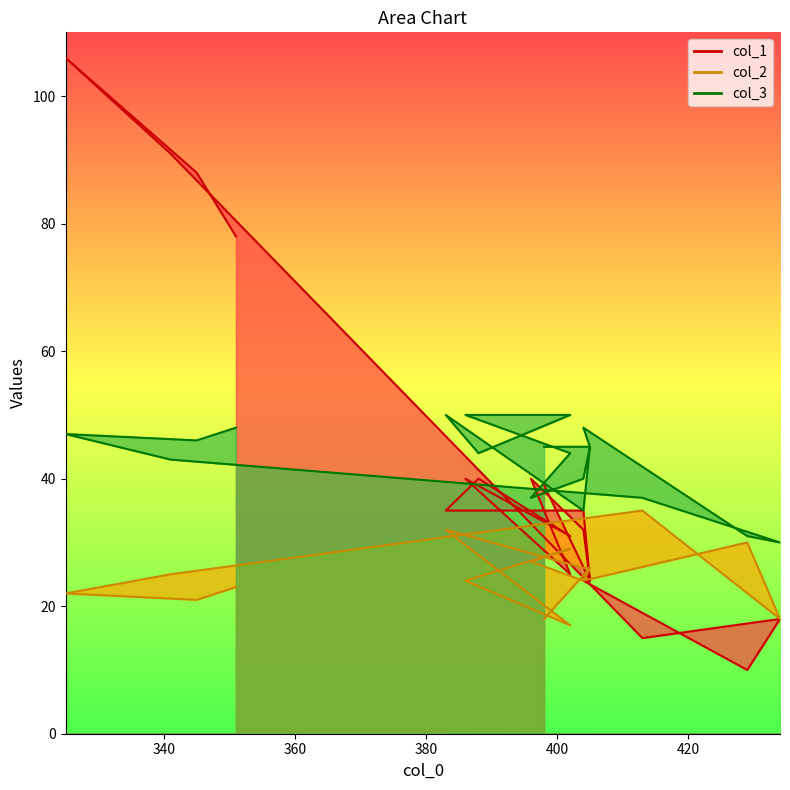

Which series has the widest spread of values?

col_1